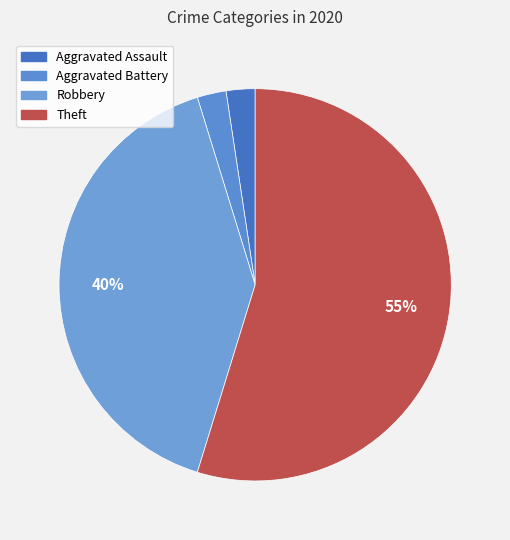

To the nearest percent, what percentage of the pie is Theft?

55%